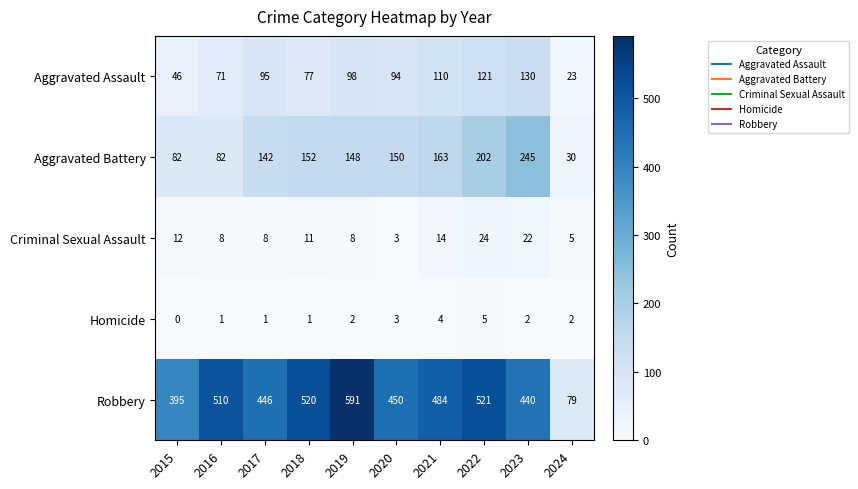

At which category is the sum across all series the highest?

2022